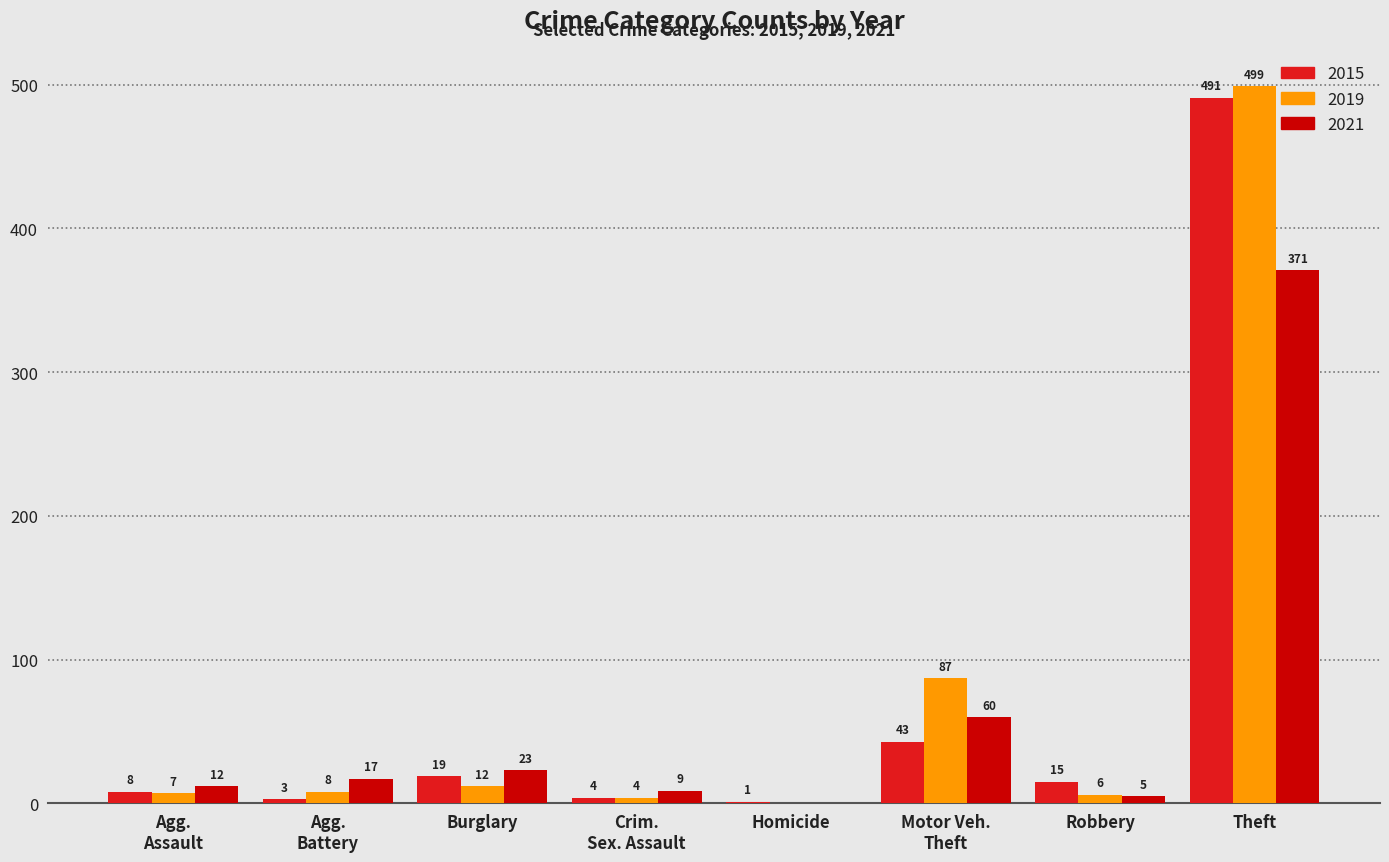

What is the total value across all series at Theft?

1361